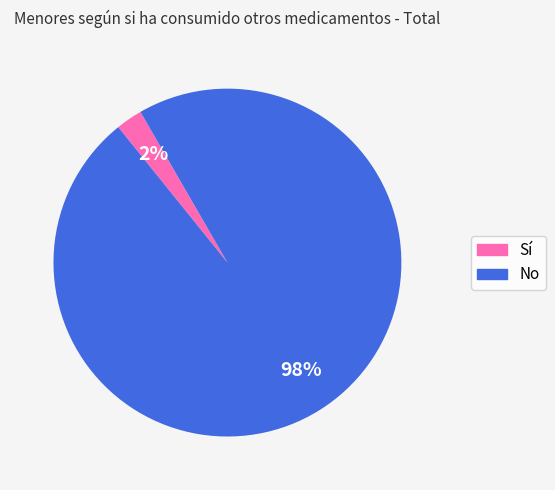

Which slice is the largest?

No